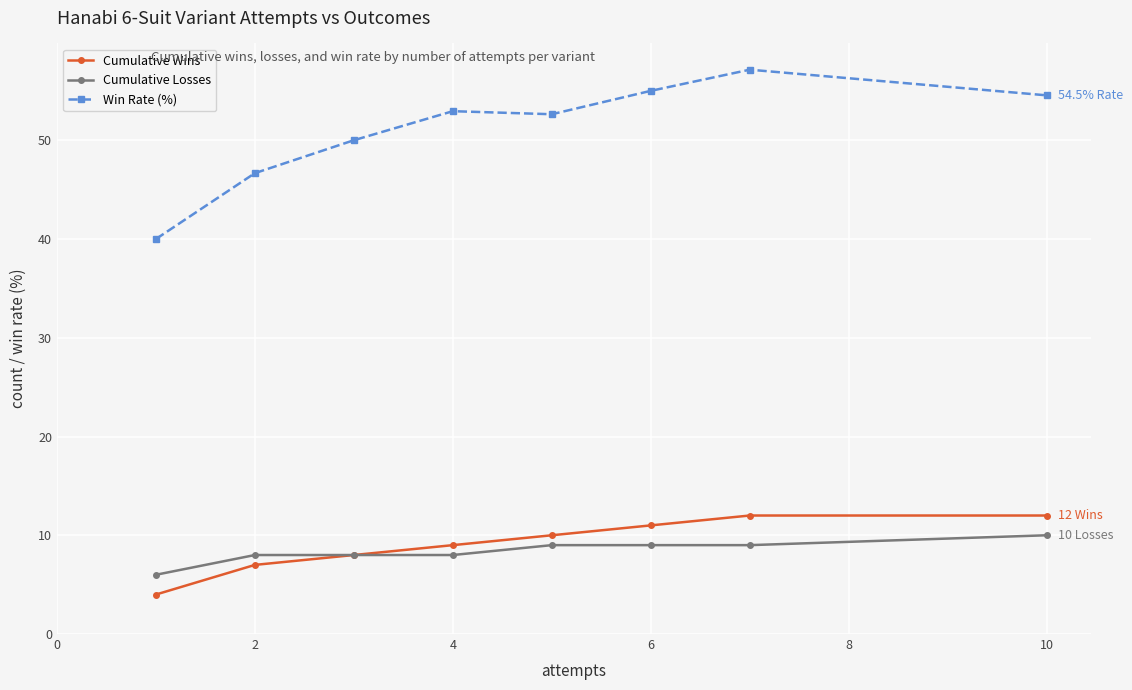

What is the minimum value shown in the chart?

4.0